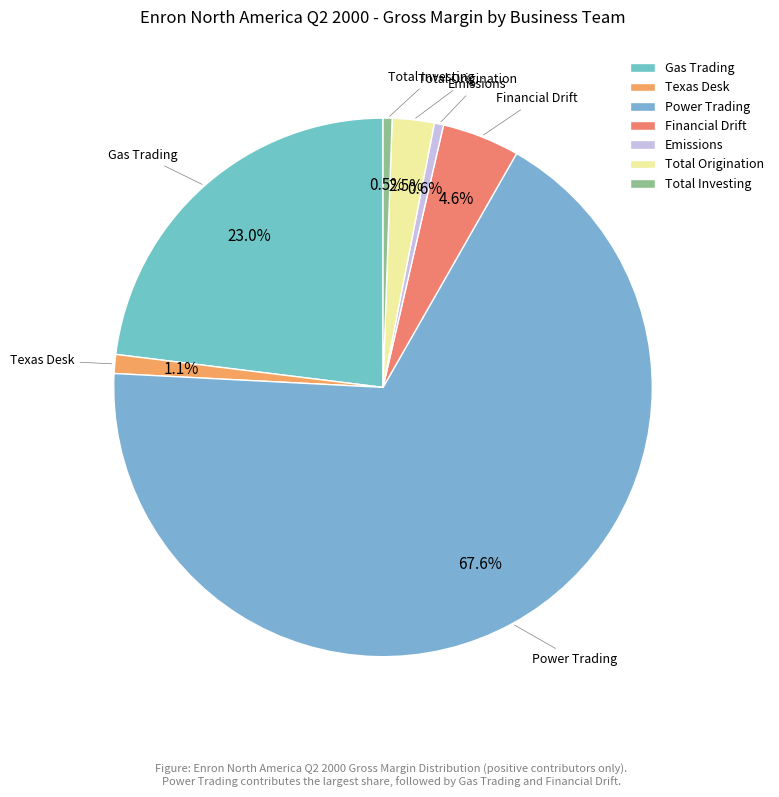

To the nearest percent, what is the combined percentage of Emissions and Total Investing?

1%